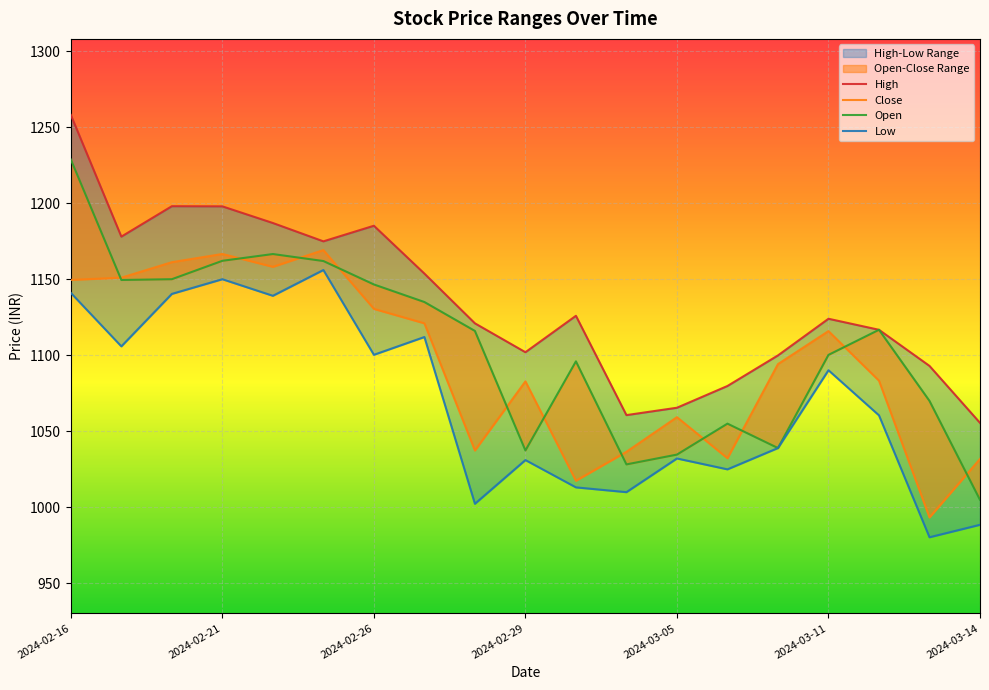

How many categories are shown in the chart?

19